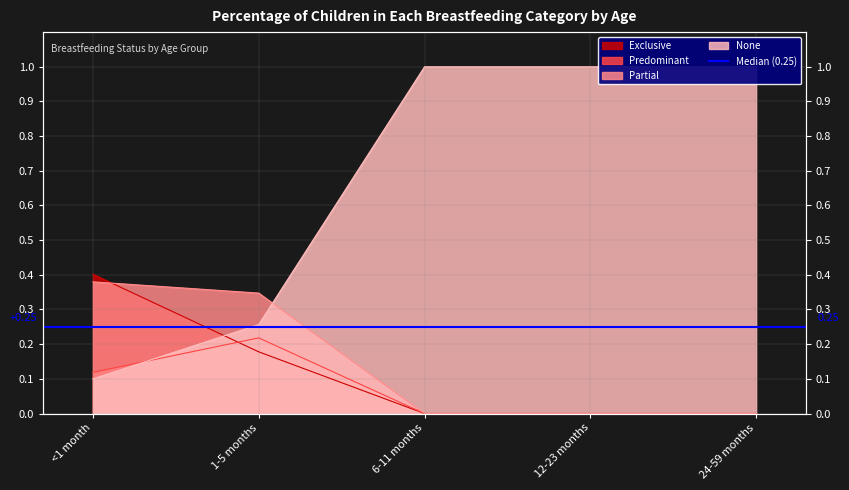

At how many categories does at least one series exceed 0?

5